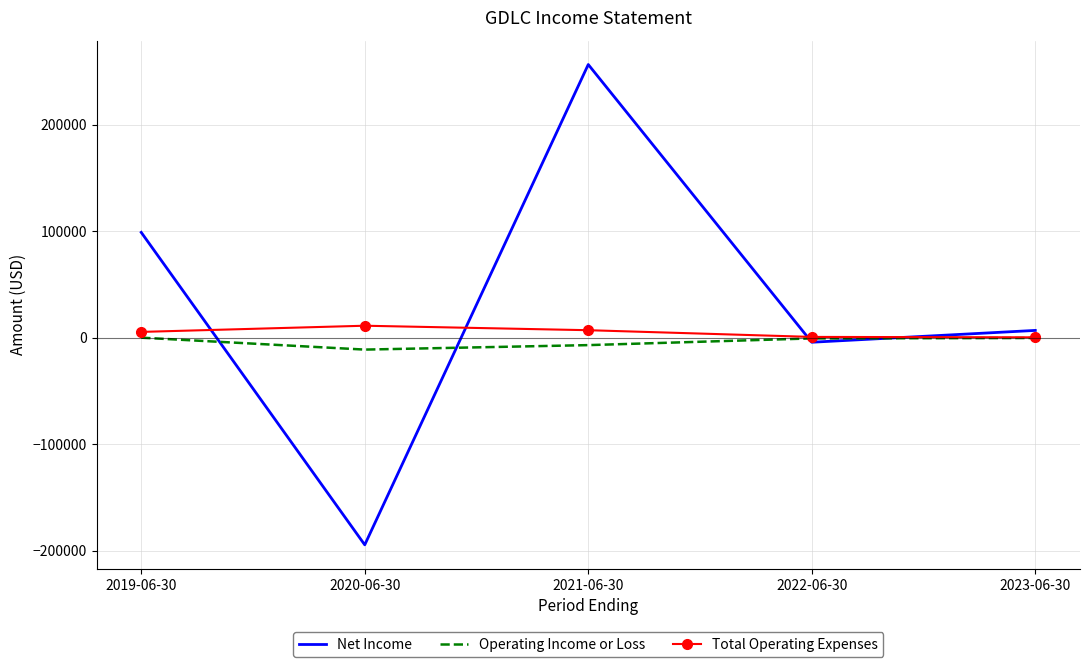

Rank the series by their maximum value, from lowest to highest.

Operating Income or Loss, Total Operating Expenses, Net Income